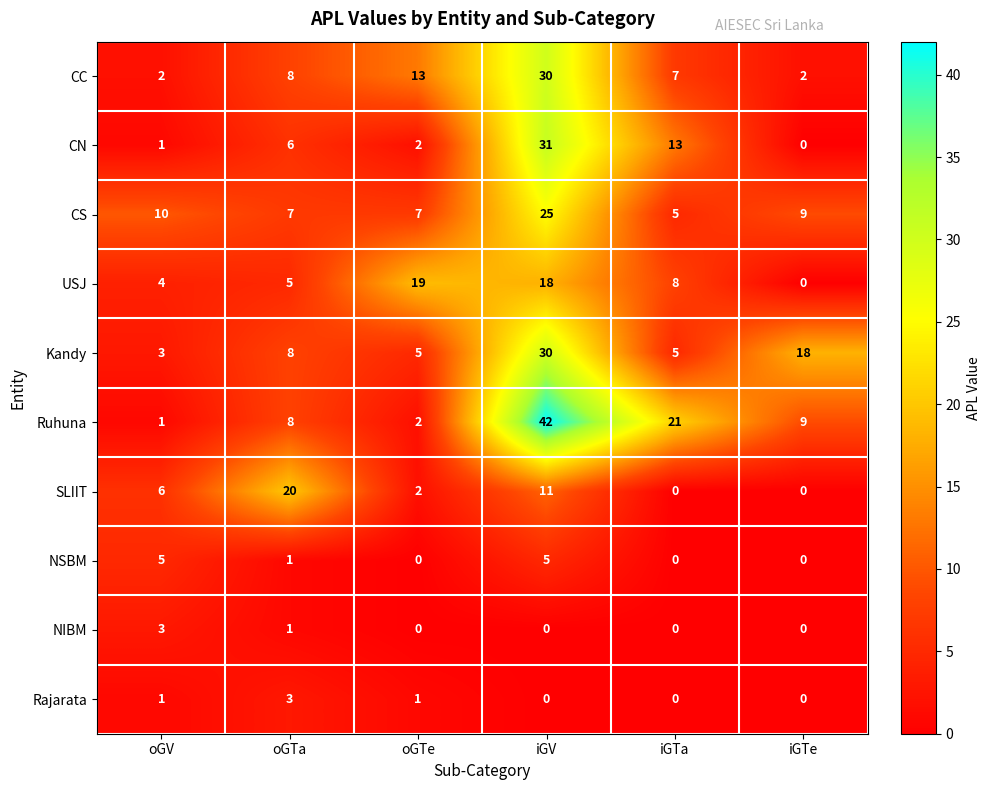

At how many categories does at least one series exceed 41?

1